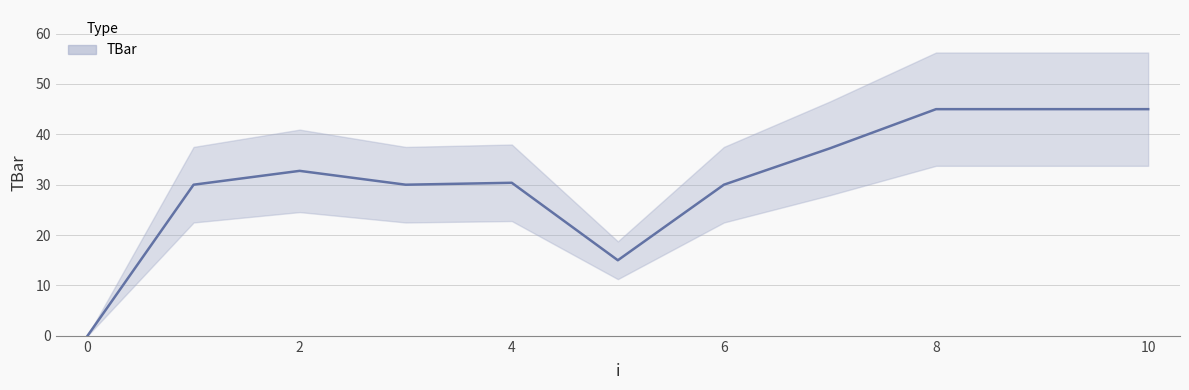

What is the difference between the second highest and minimum values?

45.0